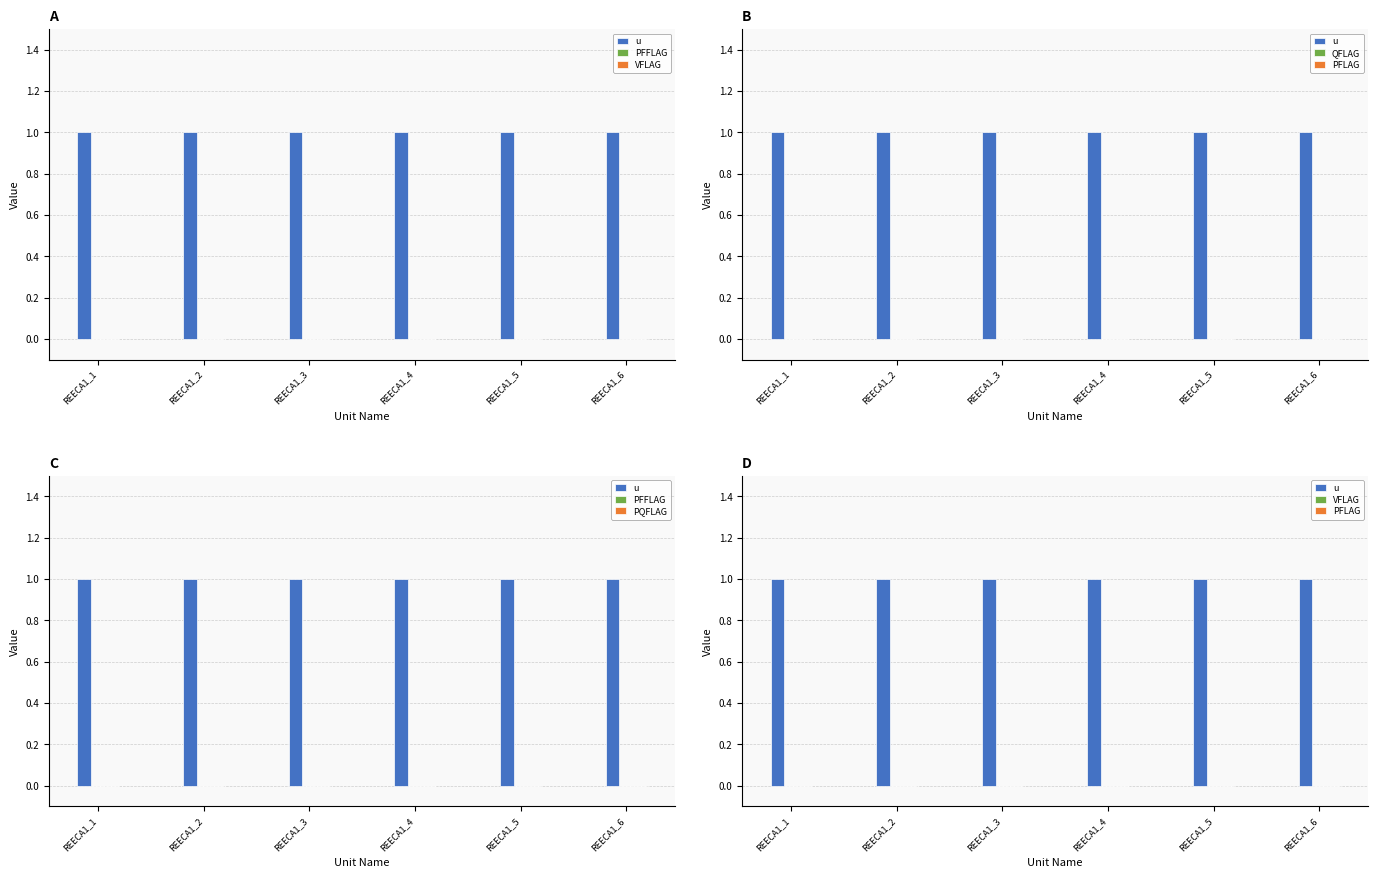

True or false: VFLAG has a value of 0 at REECA1_5.

True